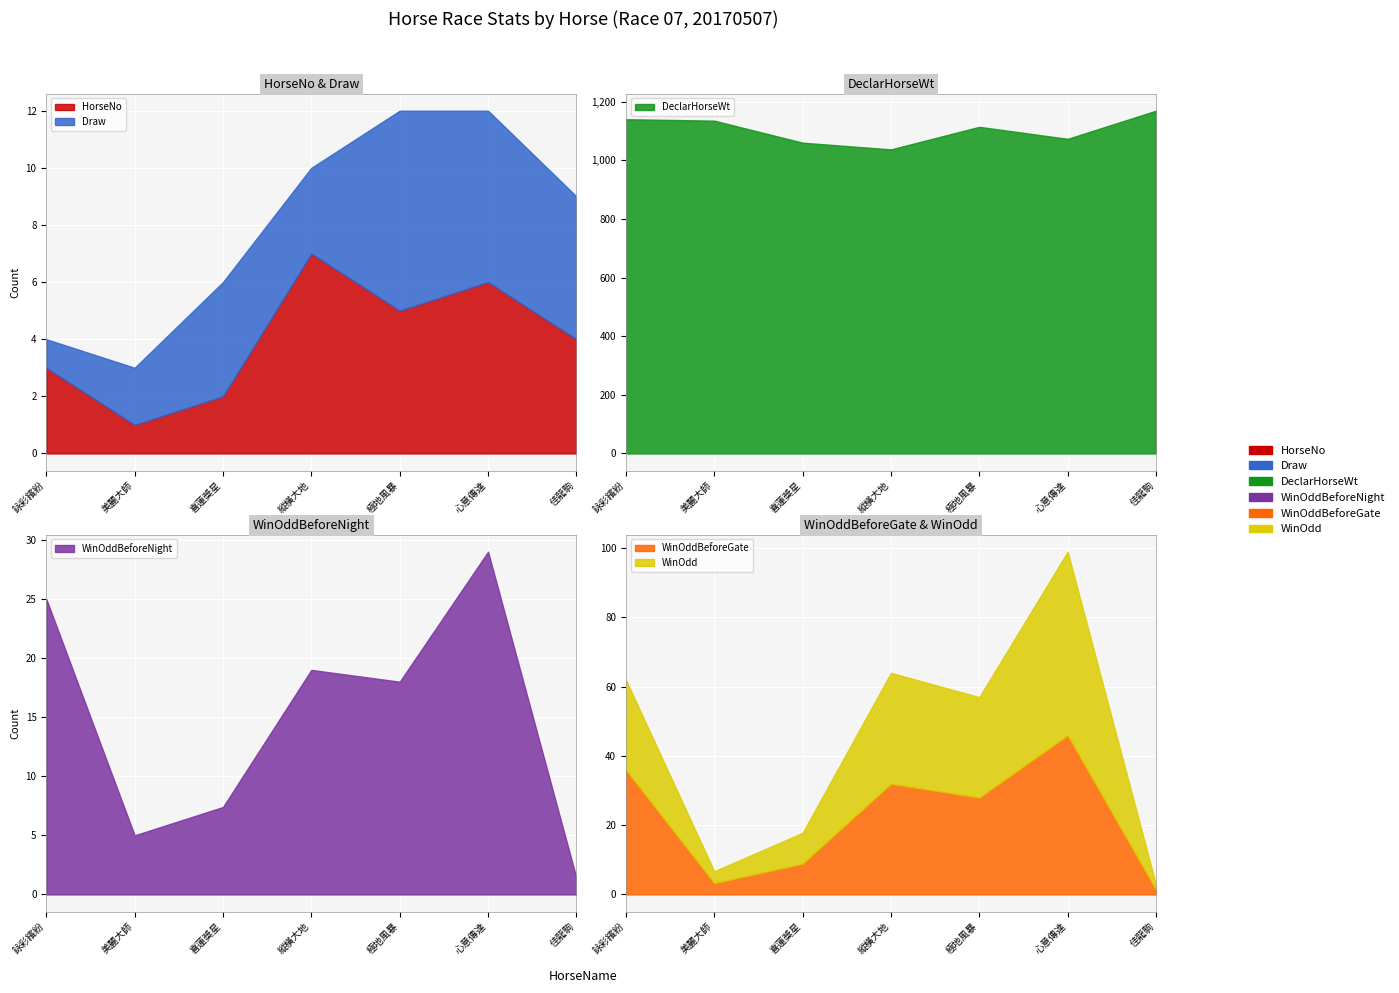

Reading left to right, extract all data points from this chart.

HorseNo: 3.0	1.0	2.0	7.0	5.0	6.0	4.0
Draw: 1.0	2.0	4.0	3.0	7.0	6.0	5.0
DeclarHorseWt: 1140.0	1135.0	1060.0	1037.0	1114.0	1073.0	1169.0
WinOddBeforeNight: 25.0	5.0	7.4	19.0	18.0	29.0	1.4
WinOddBeforeGate: 36.0	3.3	8.9	32.0	28.0	46.0	1.4
WinOdd: 26.0	3.4	8.9	32.0	29.0	53.0	1.4